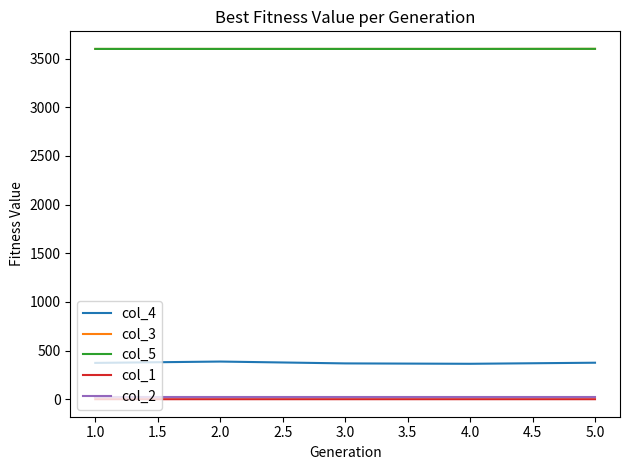

What is the maximum value shown in the chart?

3600.7